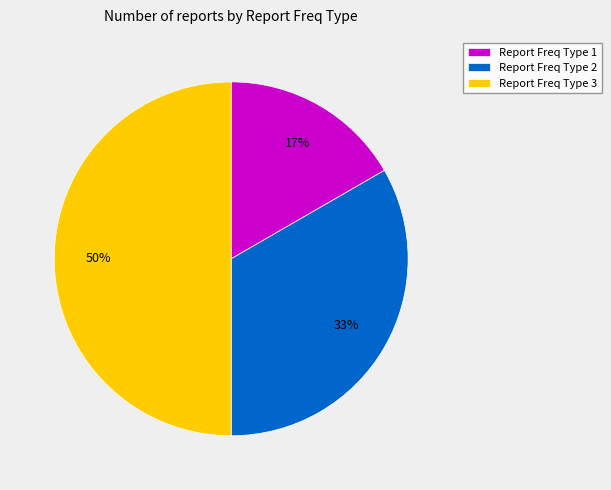

Rank the categories by value from highest to lowest.

Report Freq Type 3, Report Freq Type 2, Report Freq Type 1